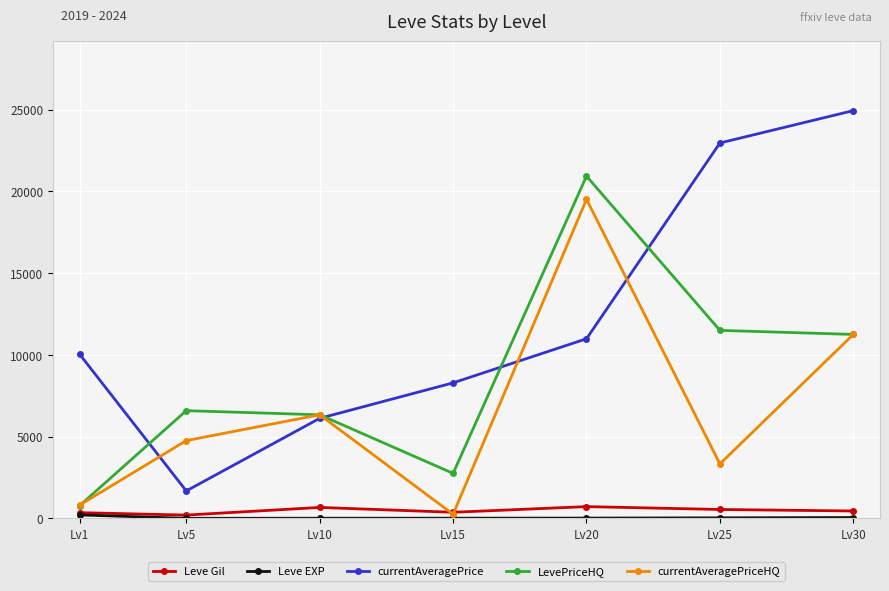

At which label does Leve Gil first exceed 452?

Lv10